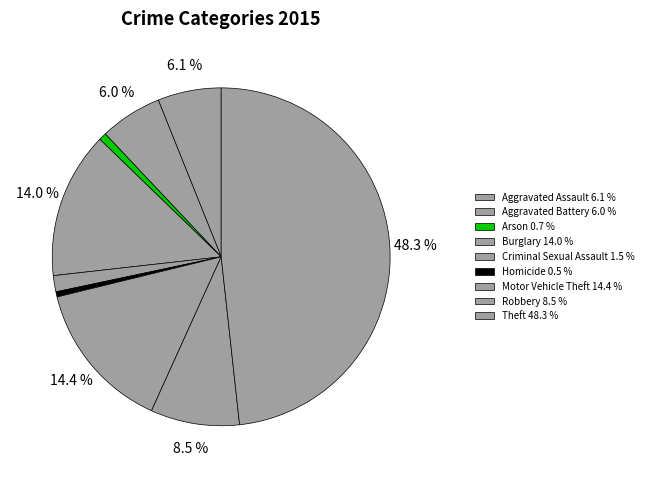

How many segments does this pie chart have?

9